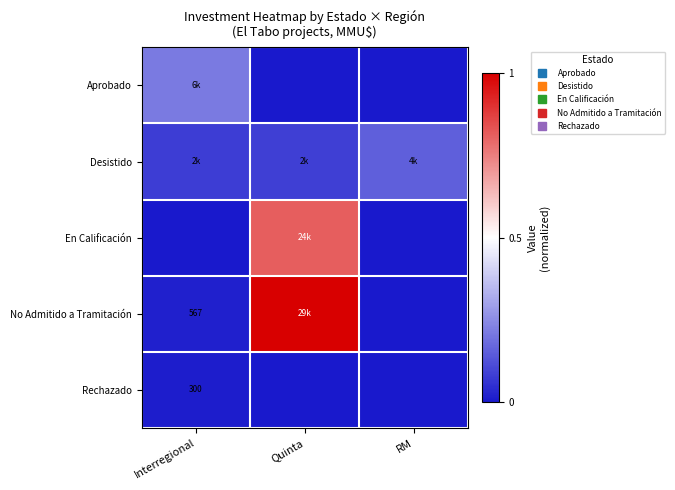

Rank the series at Quinta from lowest to highest value.

Aprobado, Rechazado, Desistido, En Calificación, No Admitido a Tramitación